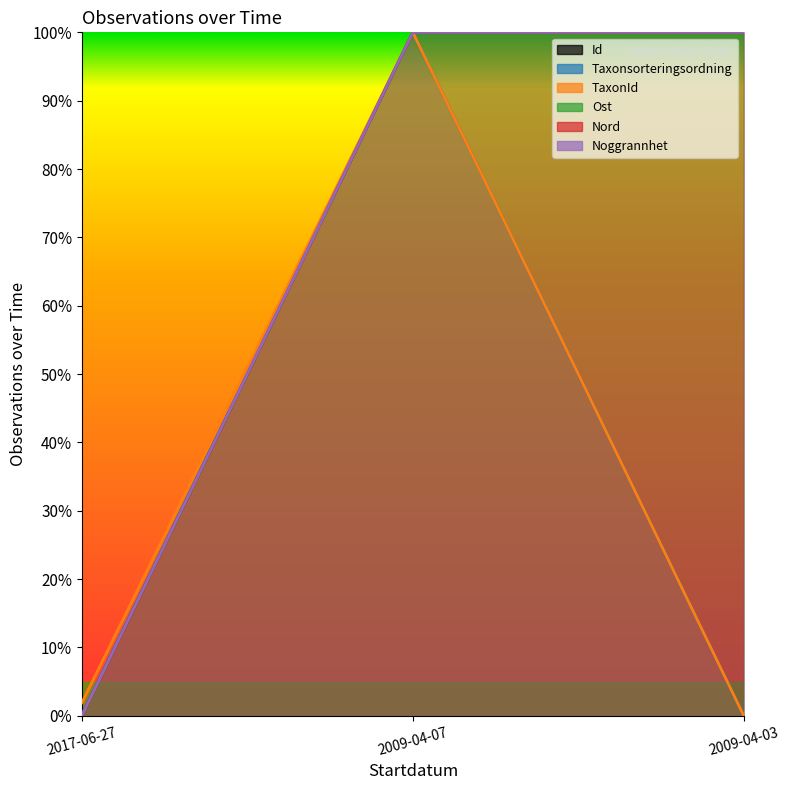

Which category has the lowest value across all series?

2017-06-27